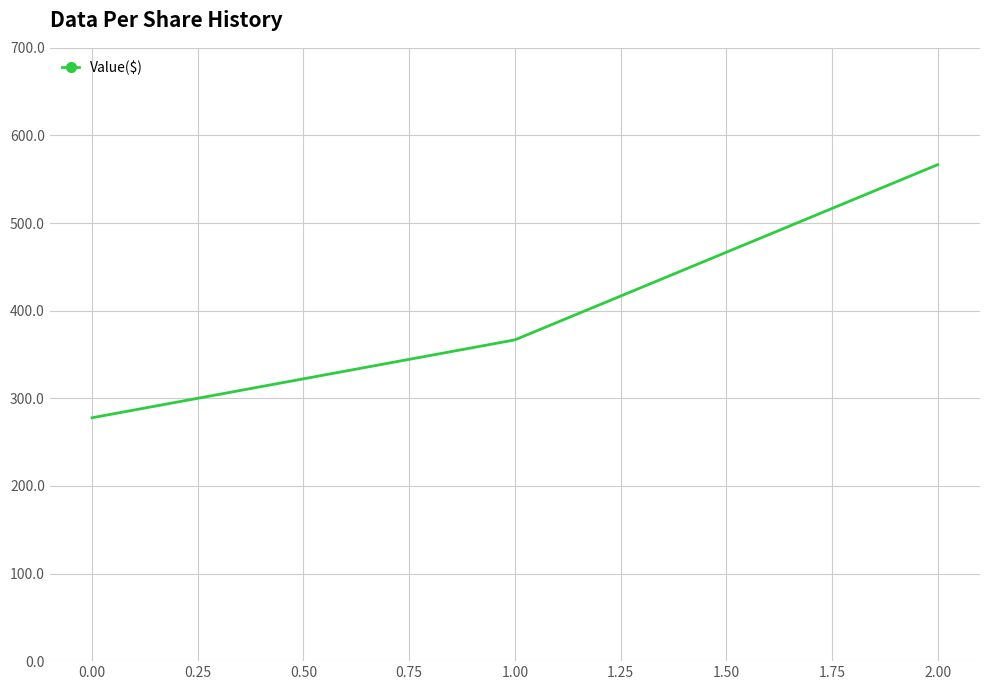

Reading left to right, extract all data points from this chart.

277.8	366.7	566.7